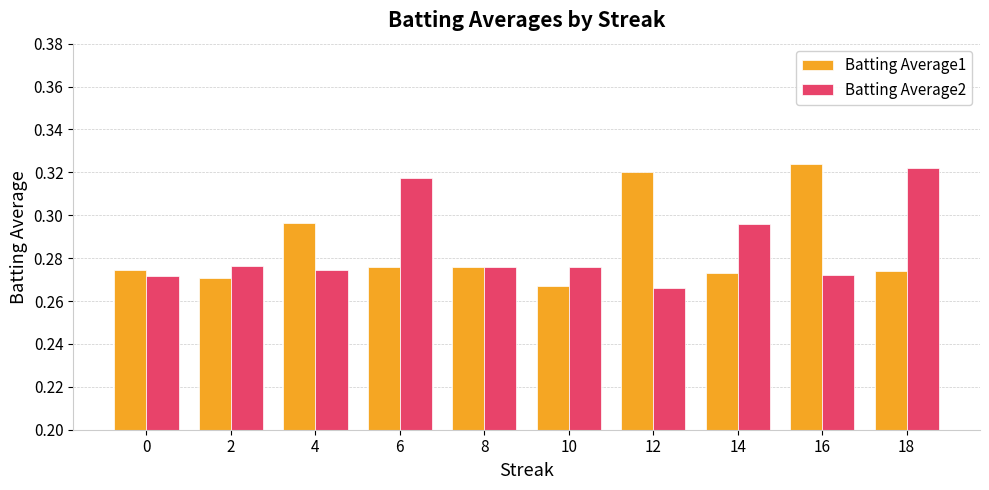

At which label is Batting Average1 closest to 0?

10